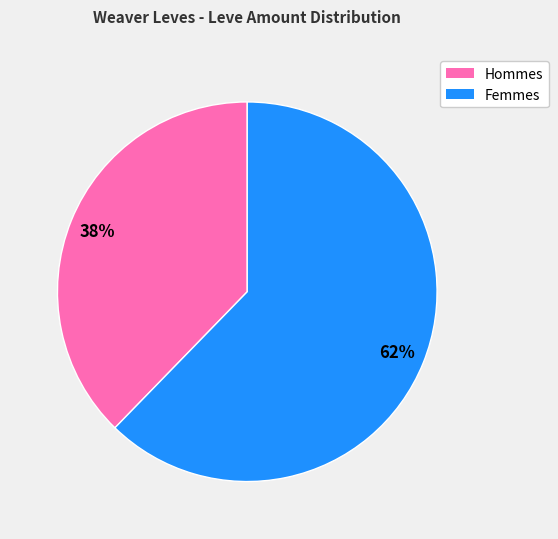

Does any single category account for the majority?

Yes